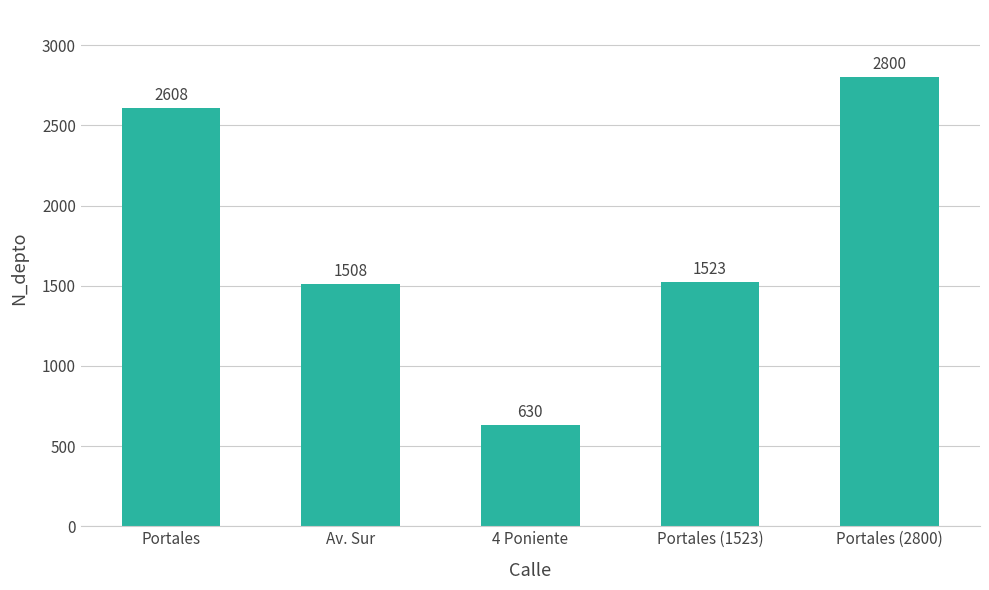

Is it true that the value at Portales (1523) is 1523?

True